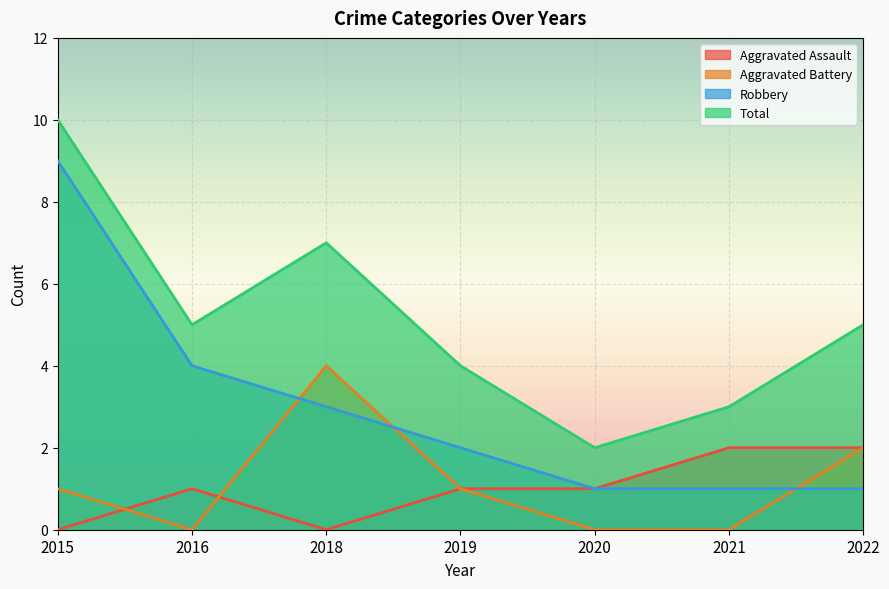

What is the value of the Robbery point at the 4th from the left?

2